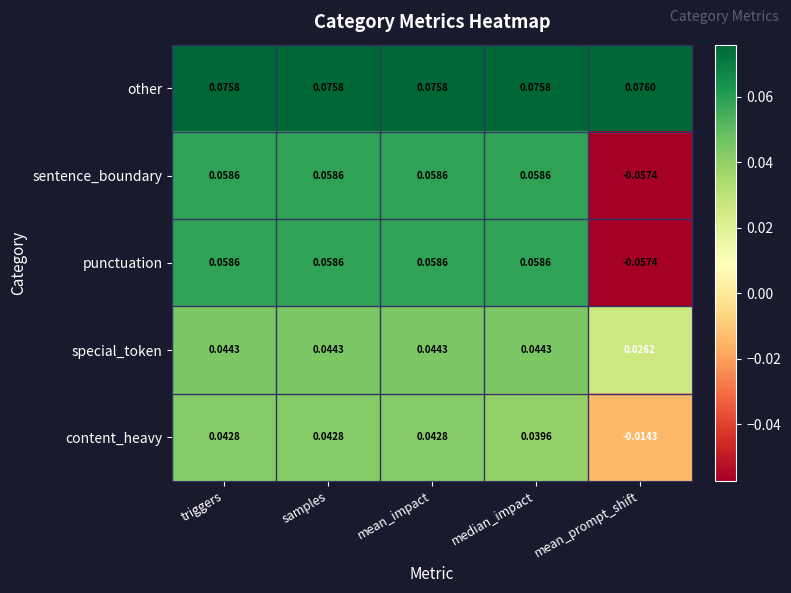

Is the value of content_heavy at samples greater than the value of sentence_boundary at mean_prompt_shift?

Yes